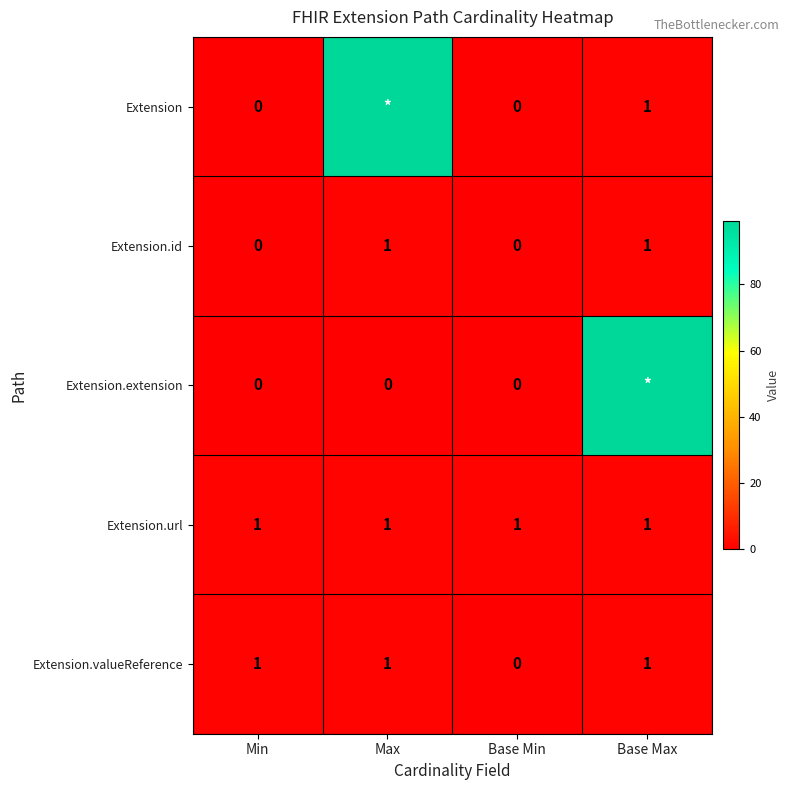

Is it true that Extension.url equals 1 at Base Min?

True